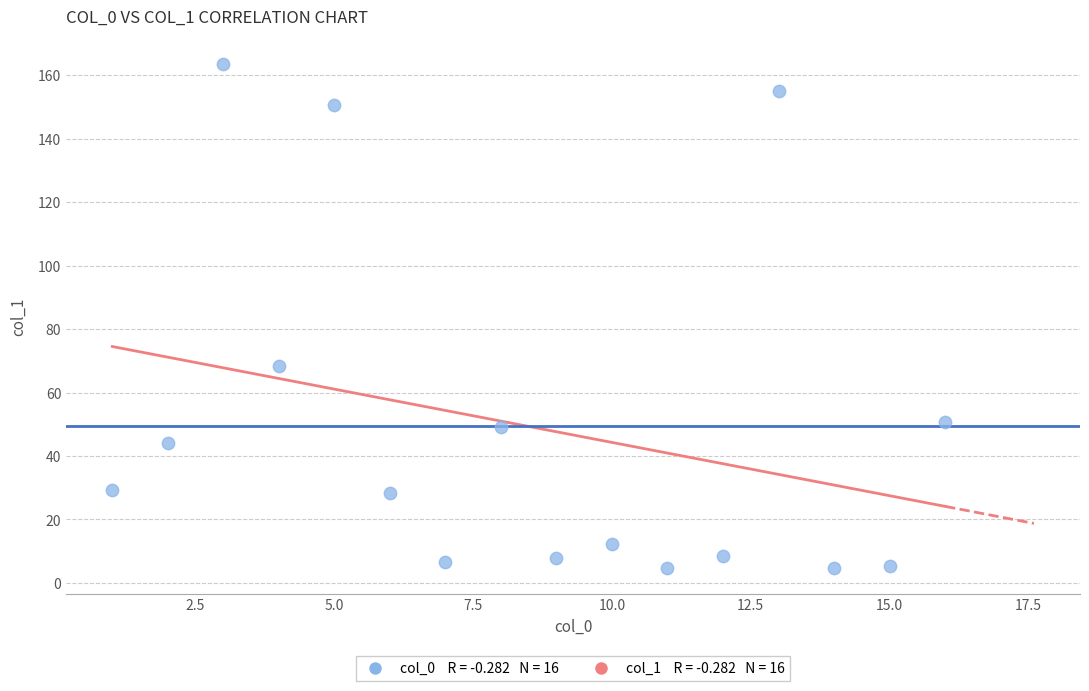

What is the range of Y values (max minus min)?

158.9